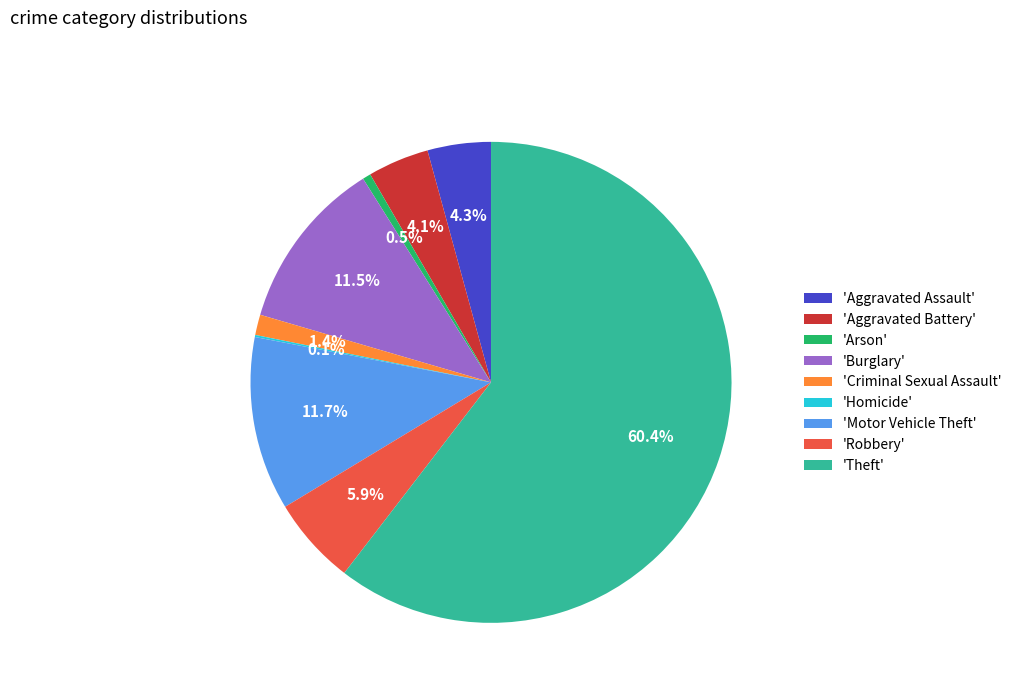

Combined, do 'Theft' and 'Burglary' account for over 50%?

Yes